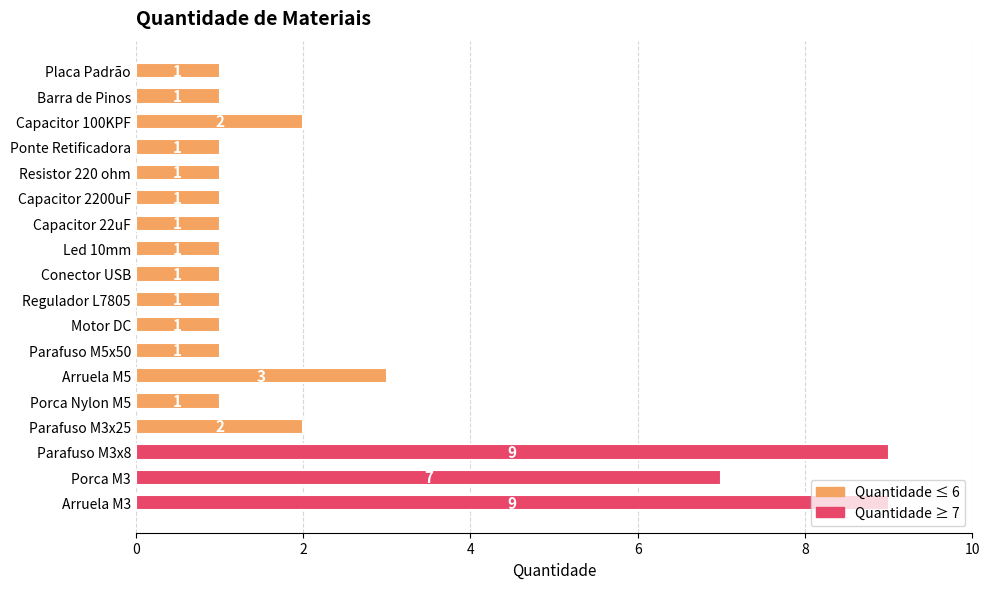

Is it true that the value at Parafuso M3x8 is 14?

False